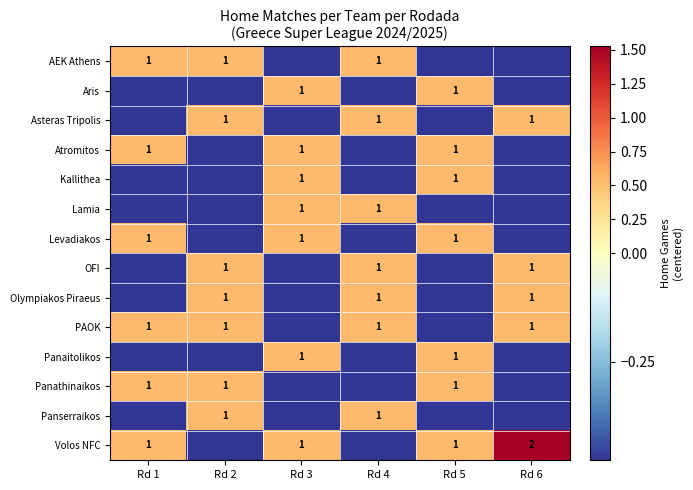

Which category has the lowest value across all series?

Rd 3